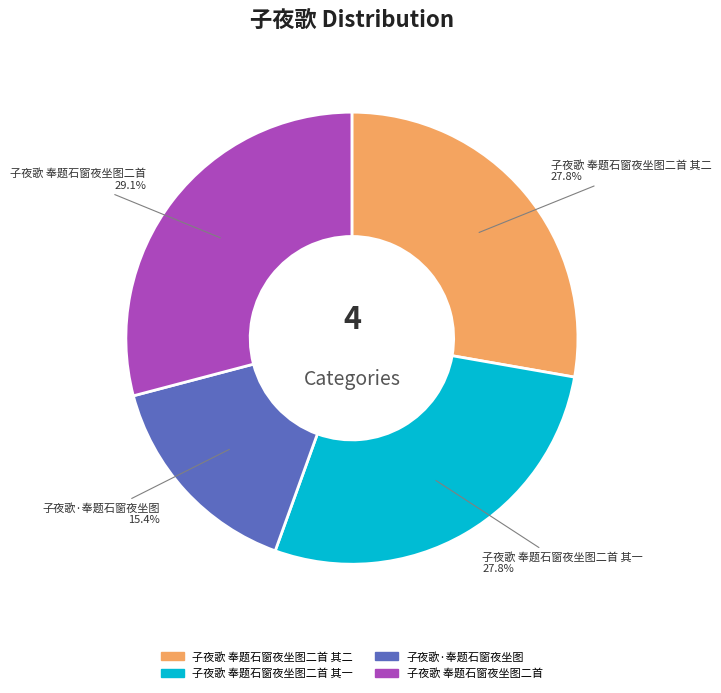

Does any single category account for the majority?

No